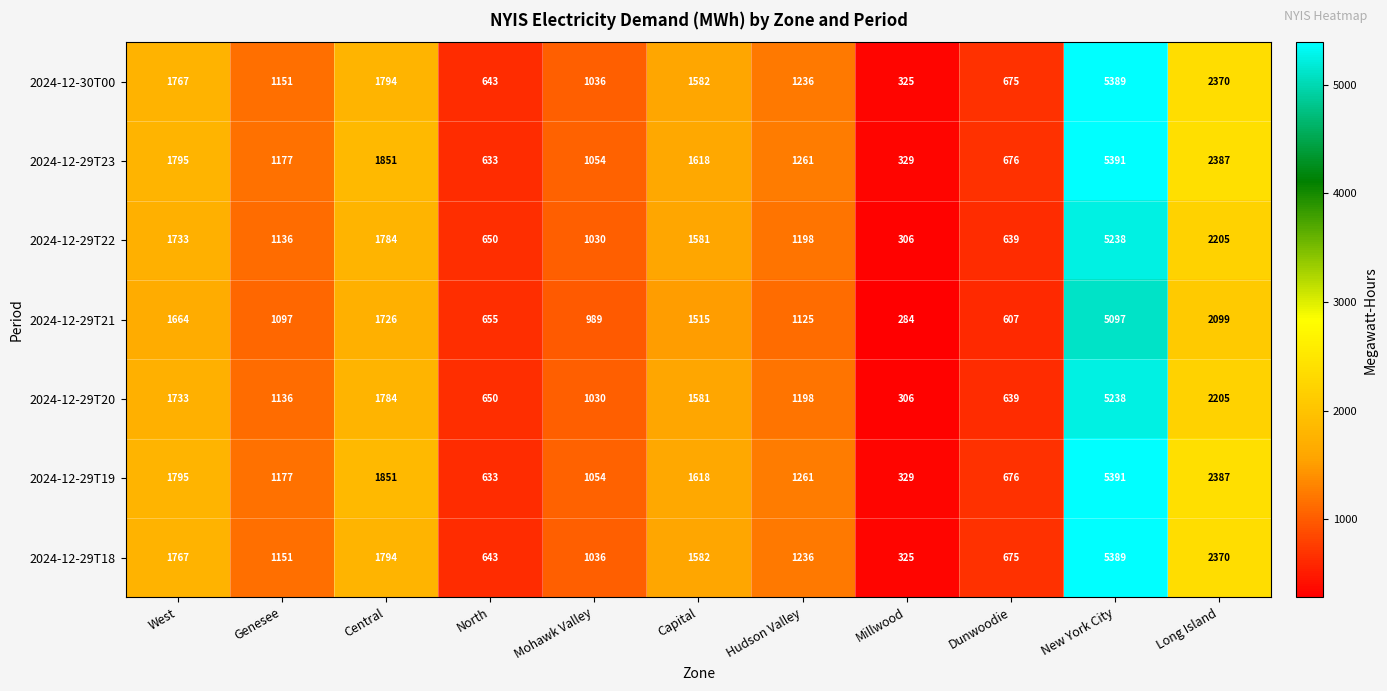

At how many categories does at least one series exceed 4985?

1